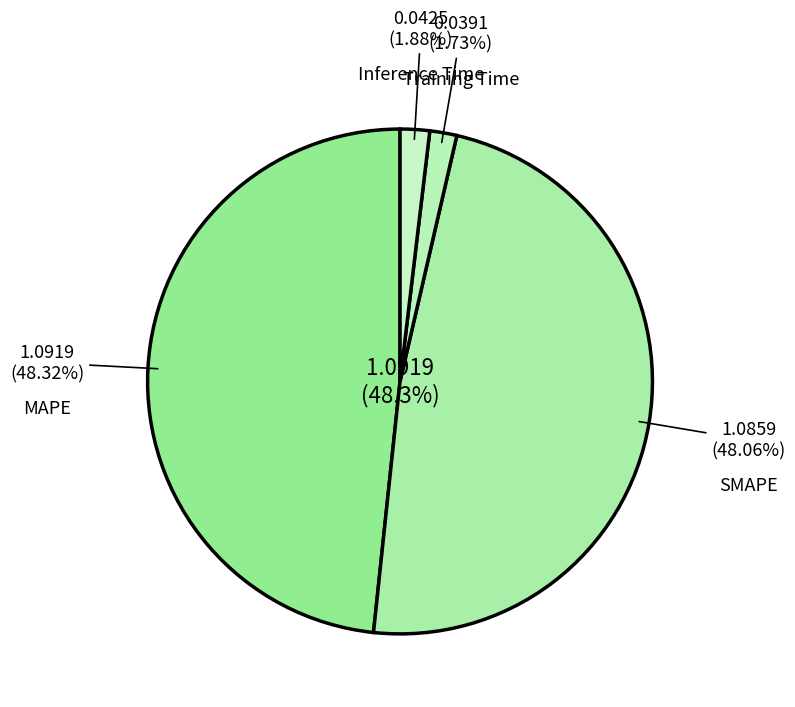

What is the smallest slice in the pie chart?

Training Time